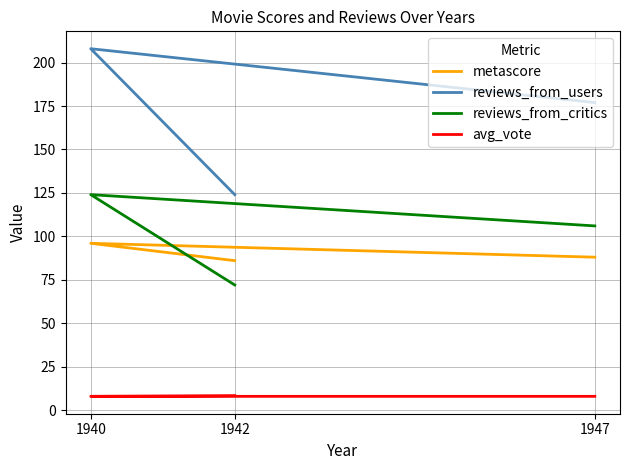

What are all the series names shown in the legend?

metascore, reviews_from_users, reviews_from_critics, avg_vote